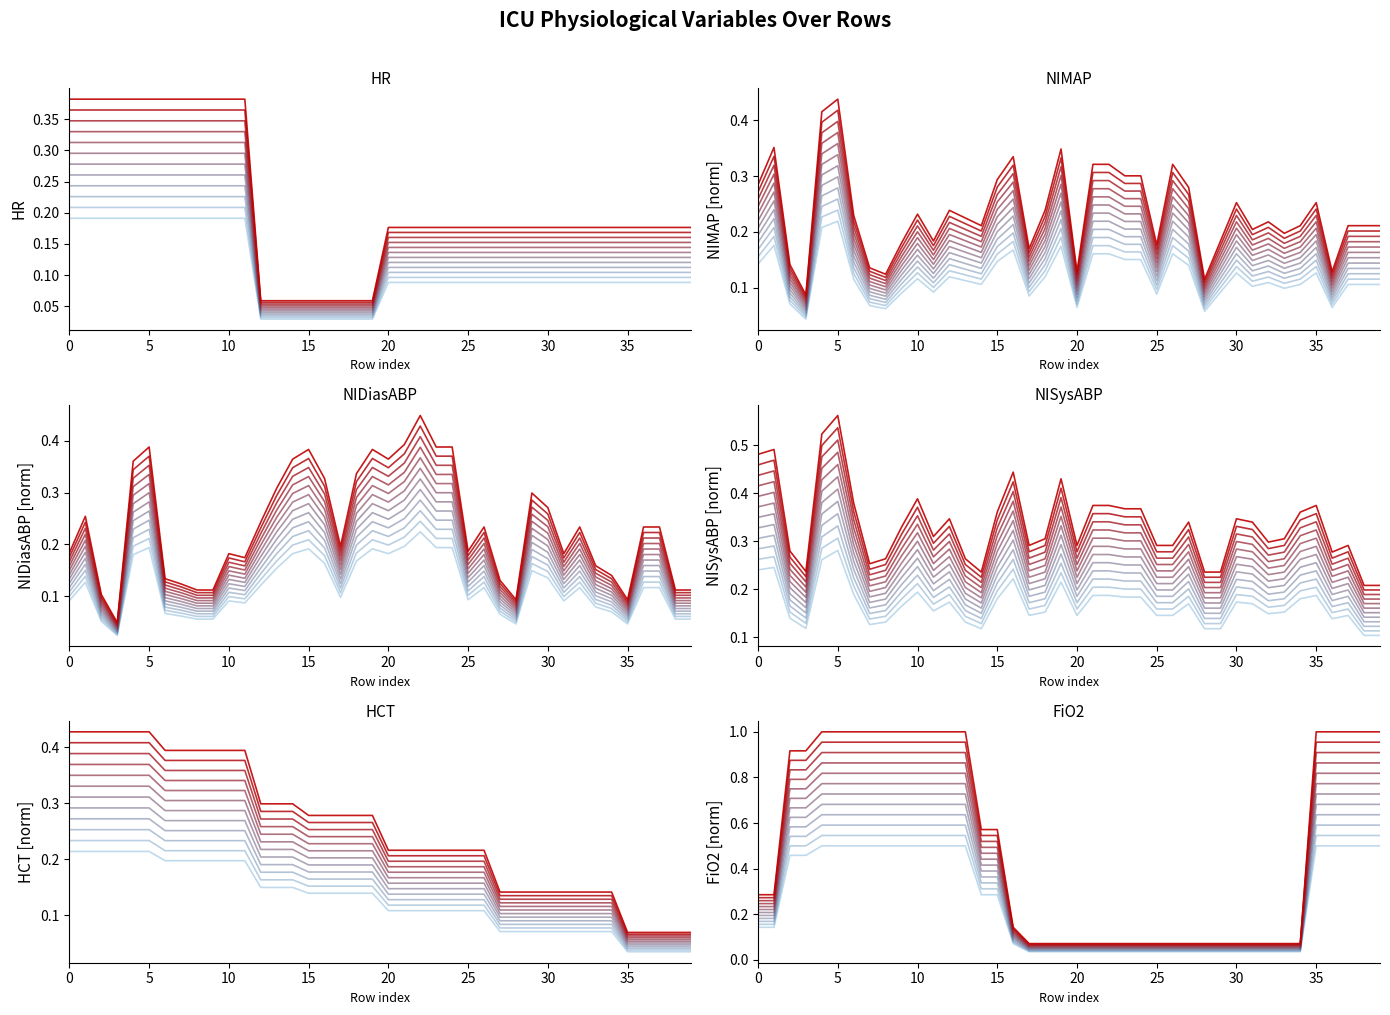

True or false: FiO2 and NIMAP intersect in this chart.

True